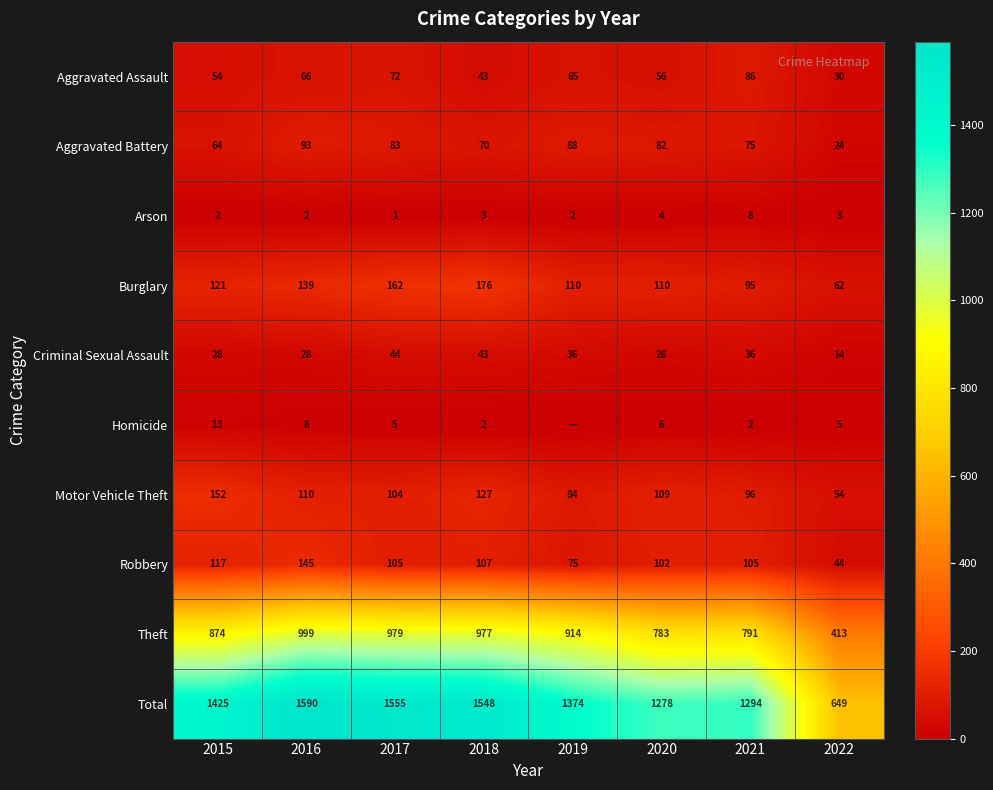

Is it true that Total equals 293 at 2015?

False